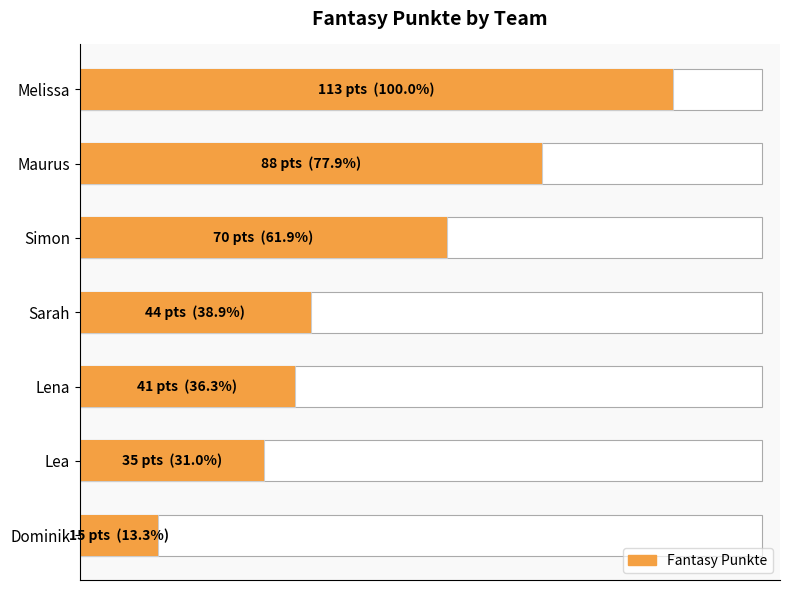

What is the average value?

58